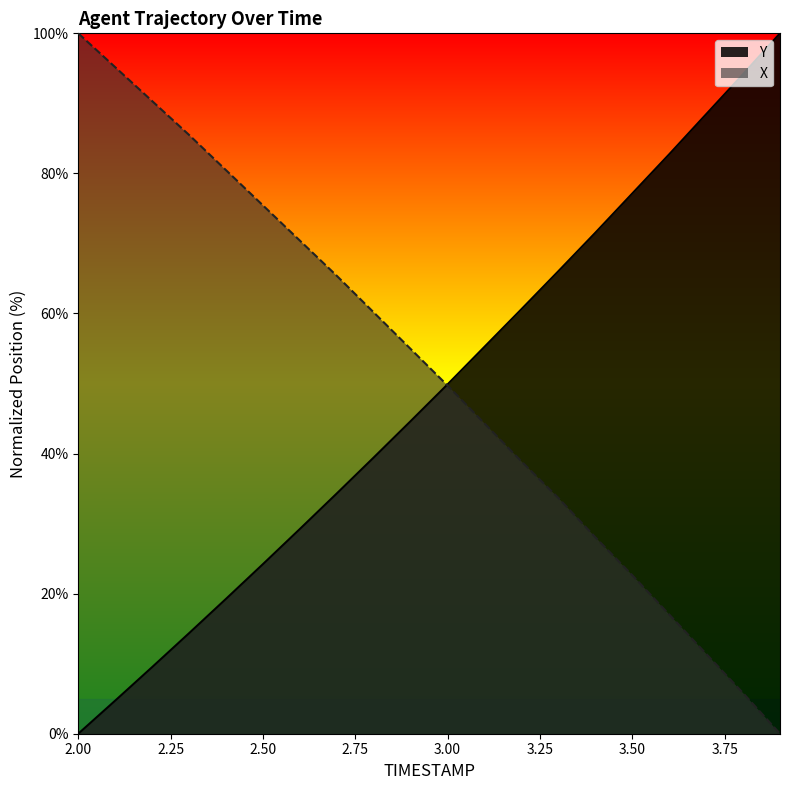

What is the value of the Y_line point at the 12th from the left?

55.3